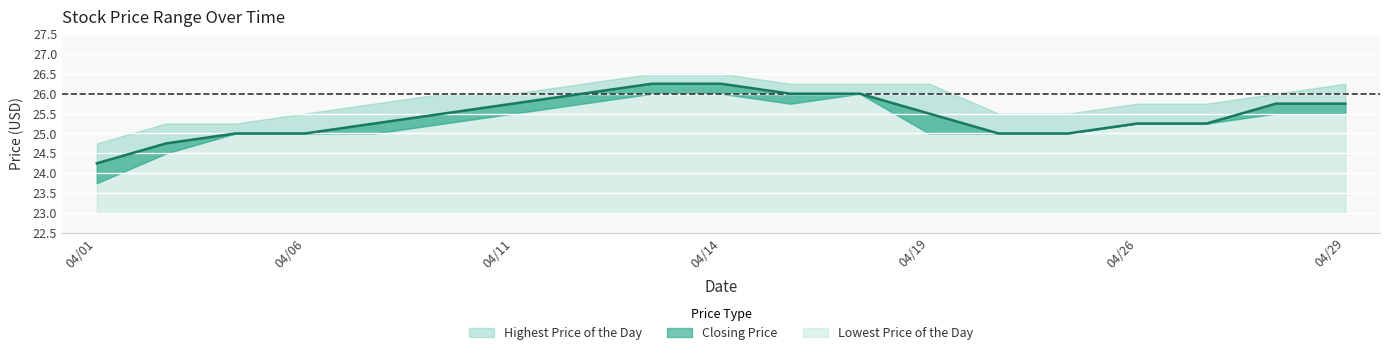

The value of Lowest Price of the Day at 20110407 is 43.5. True or false?

False